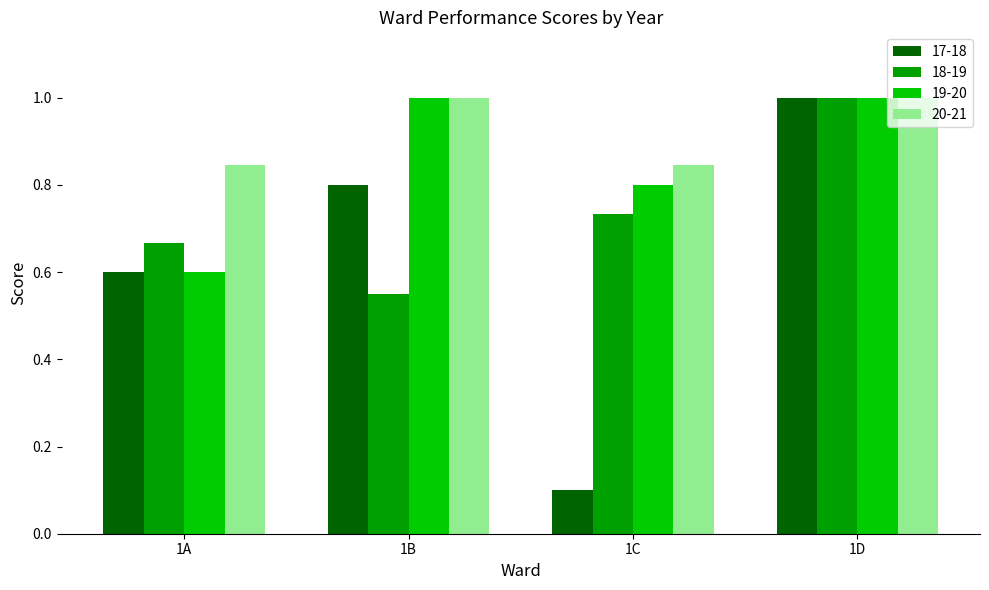

List the labels in order of 18-19 value, largest first.

1D, 1C, 1A, 1B